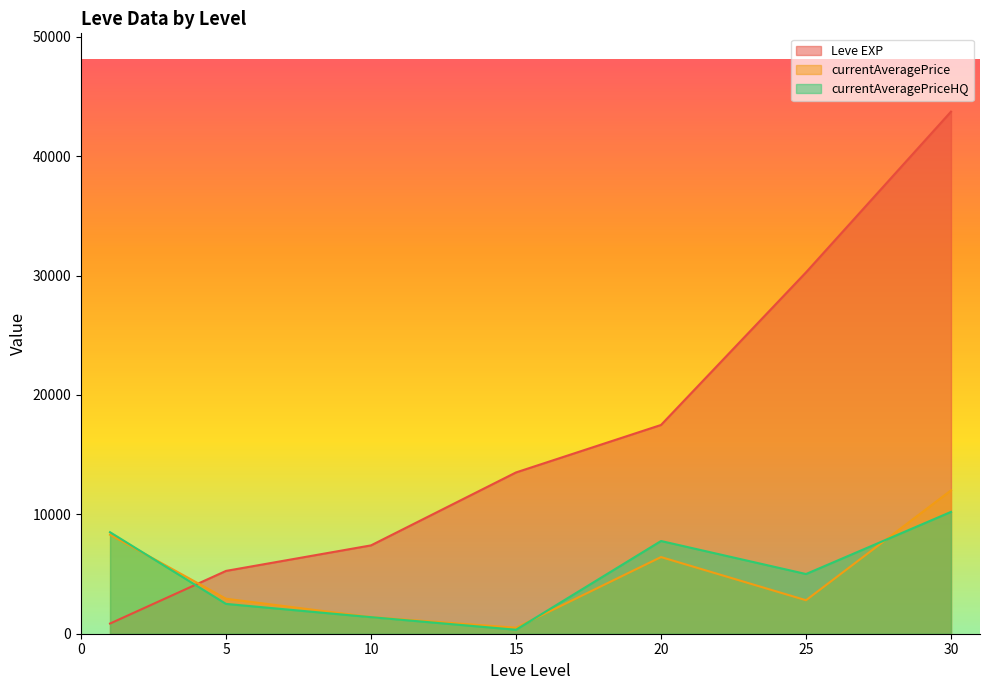

Which has a higher value, 1 or 15?

15